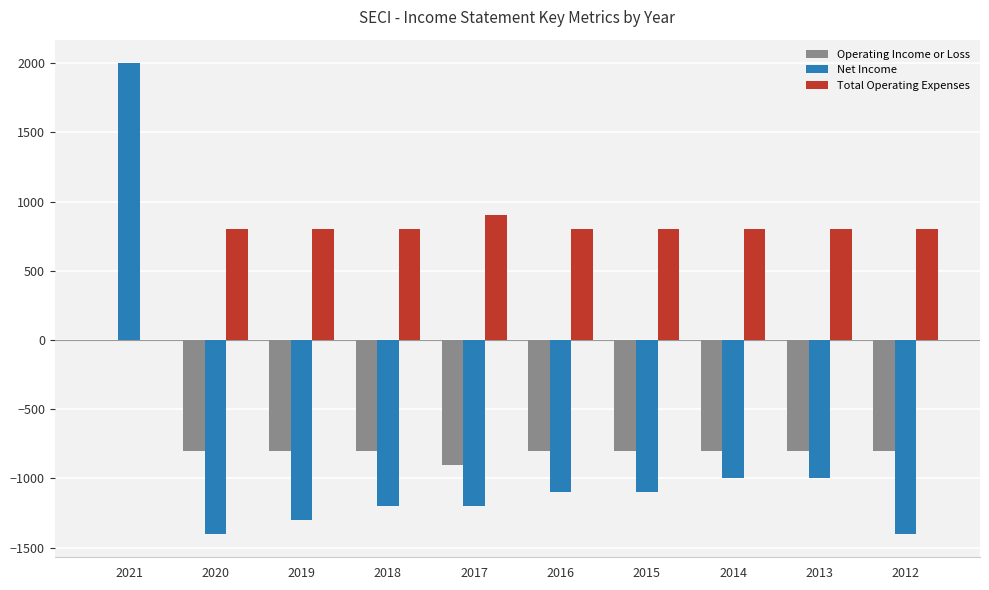

How many data points in Operating Income or Loss are above -800?

1